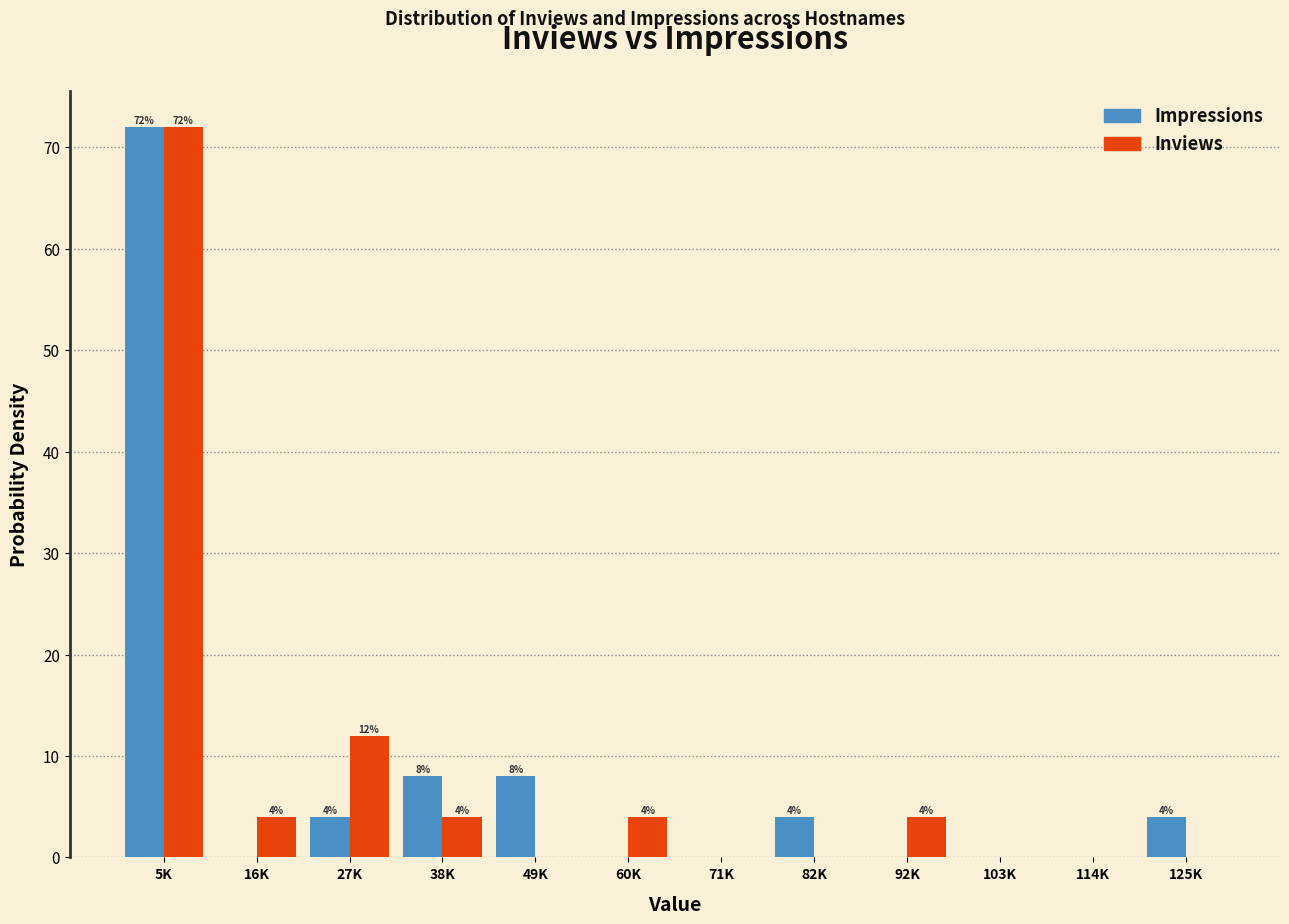

Reading left to right, extract all data points from this chart.

Impressions: 5K=72.0	16K=0.0	27K=4.0	38K=8.0	49K=8.0	60K=0.0	71K=0.0	82K=4.0	92K=0.0	103K=0.0	114K=0.0	125K=4.0
Inviews: 5K=72.0	16K=4.0	27K=12.0	38K=4.0	49K=0.0	60K=4.0	71K=0.0	82K=0.0	92K=4.0	103K=0.0	114K=0.0	125K=0.0